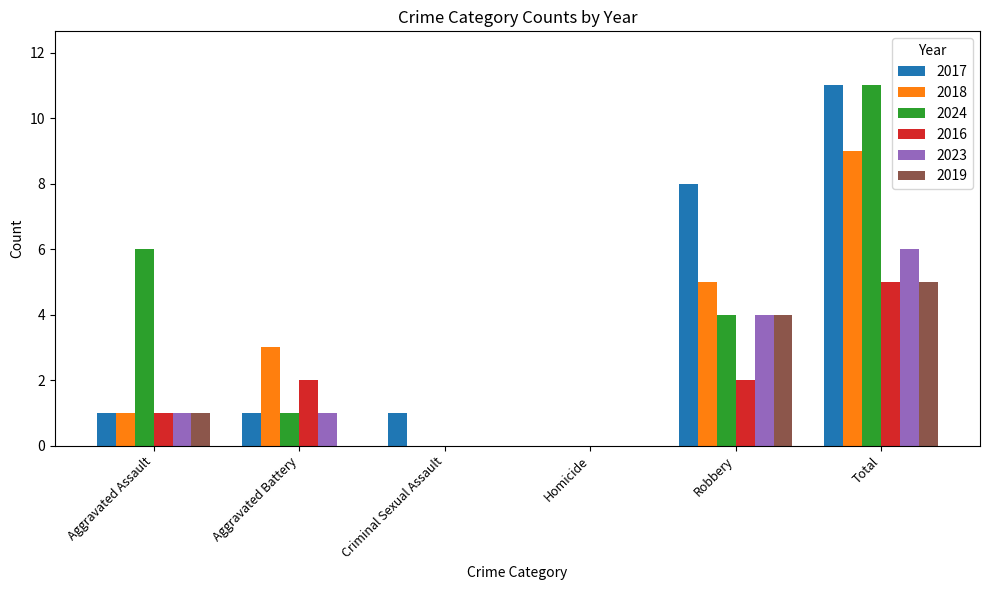

How many distinct data groups are displayed?

6